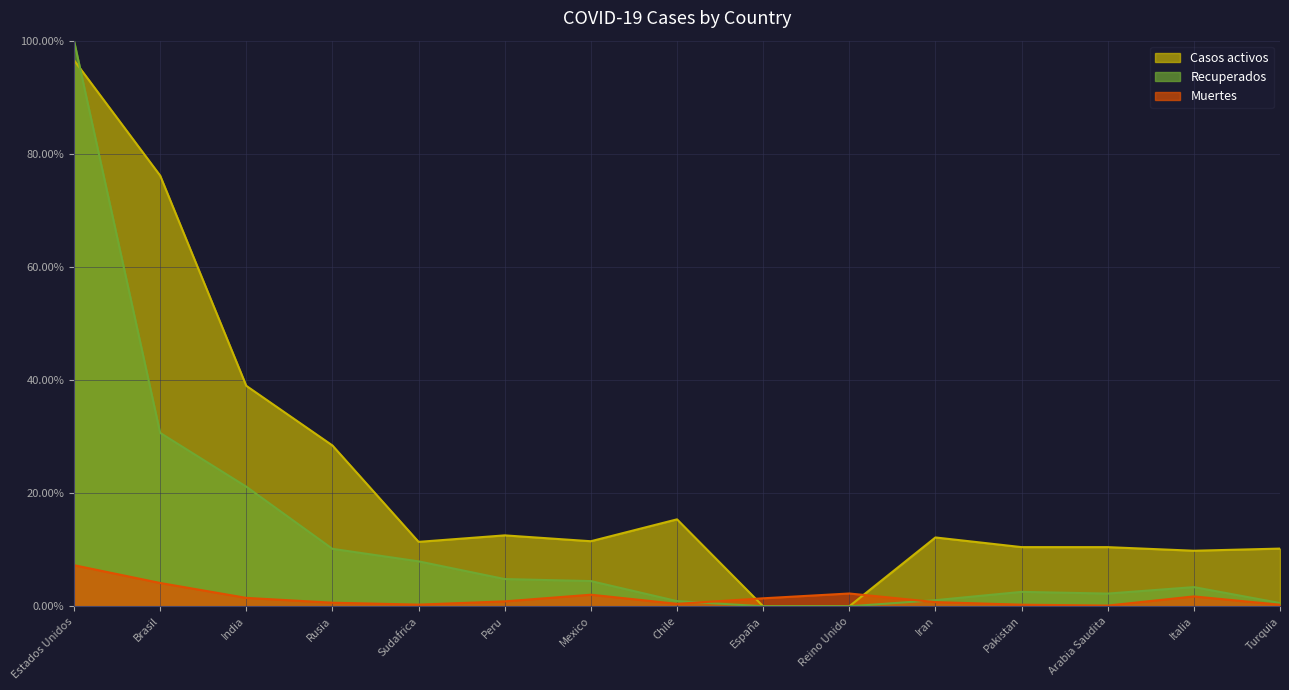

How many intersections are there between Recuperados and Casos activos?

1